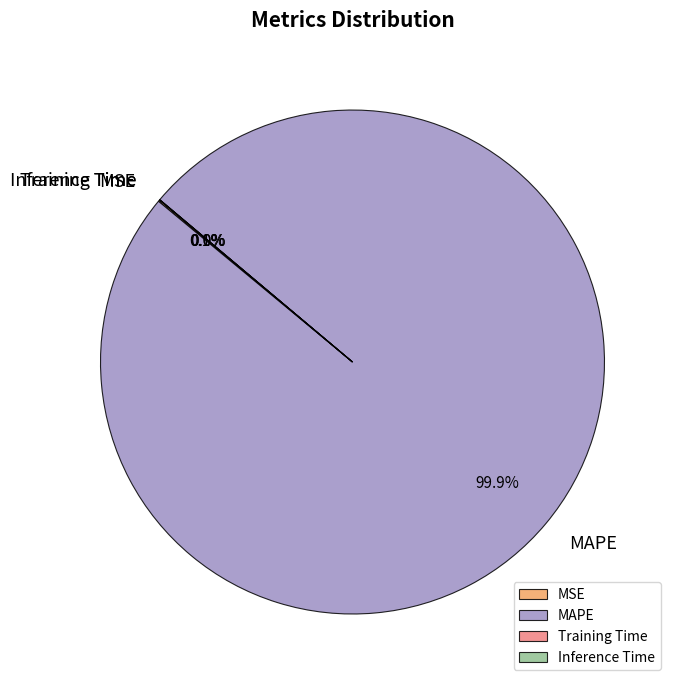

What percentage is the MAPE slice, to the nearest percent?

100%